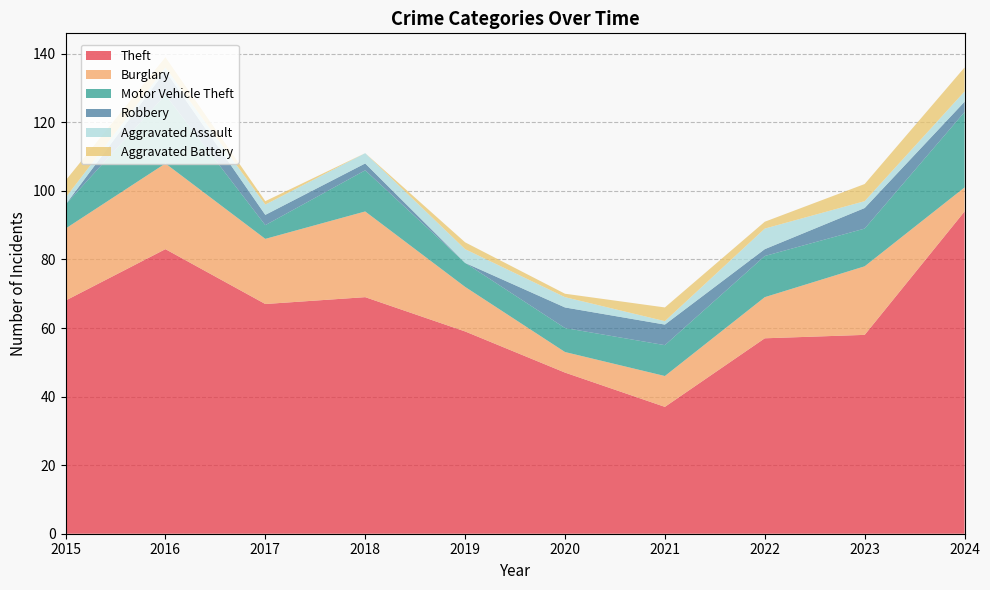

Reading left to right, transcribe all the data shown in this chart.

Theft: 68	83	67	69	59	47	37	57	58	94
Burglary: 21	25	19	25	13	6	9	12	20	7
Motor Vehicle Theft: 7	20	4	12	7	7	9	12	11	22
Robbery: 0	7	3	2	0	6	6	2	6	3
Aggravated Assault: 2	1	3	3	4	3	1	6	2	3
Aggravated Battery: 5	3	1	0	2	1	4	2	5	7